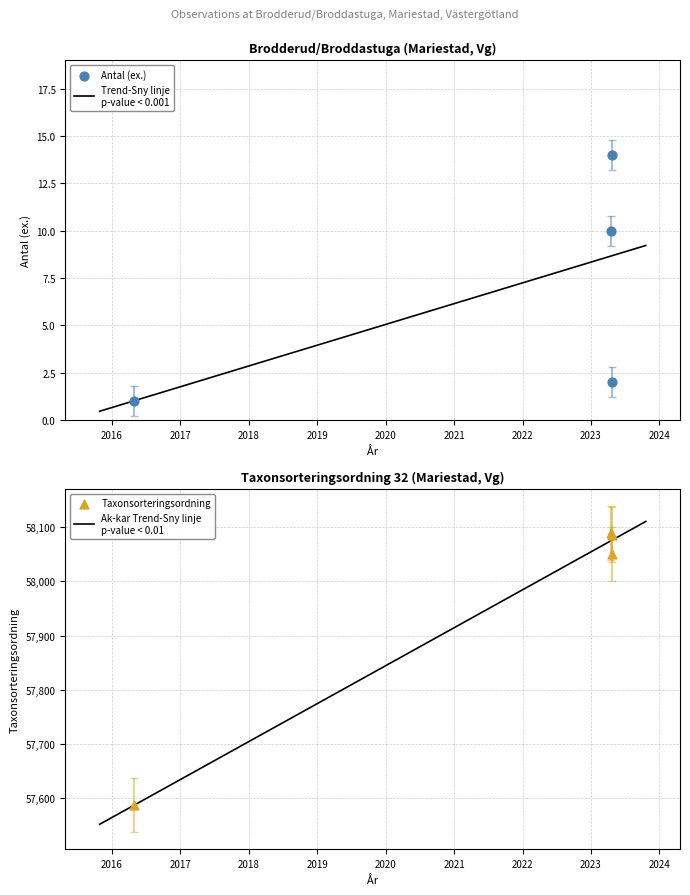

Which series has the largest total across all categories?

Taxonsorteringsordning